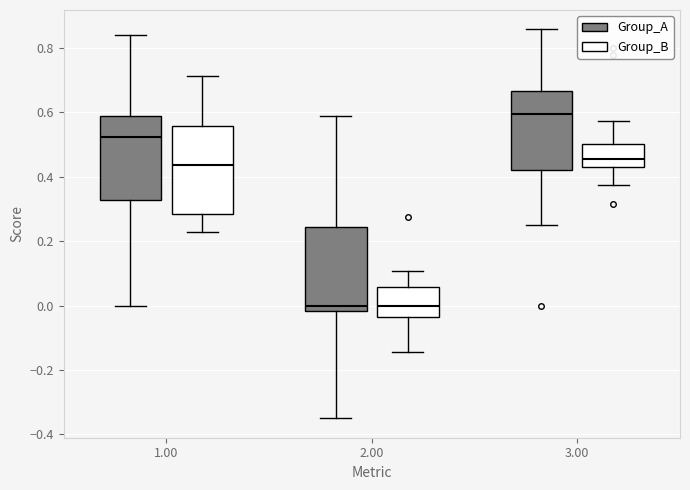

Which box's median line is the highest?

3.00 (Group_A)